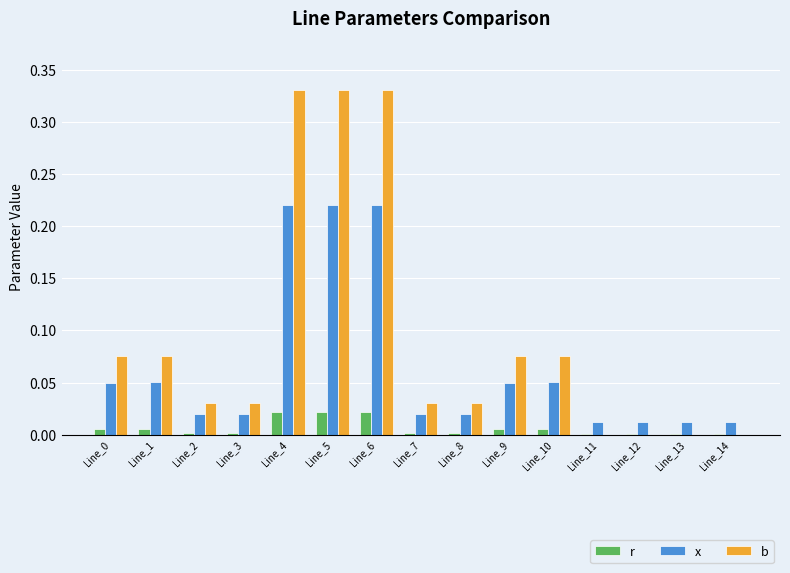

The value of b at Line_13 is 0.2. True or false?

False